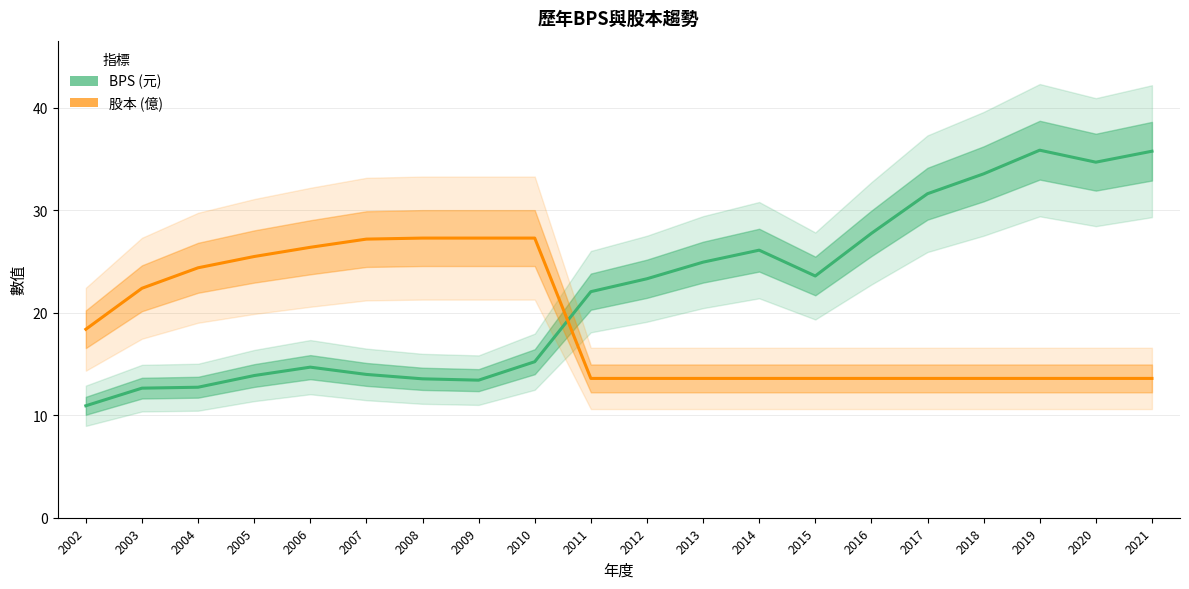

Is it true that 股本 (億) equals 6.3 at 2014?

False